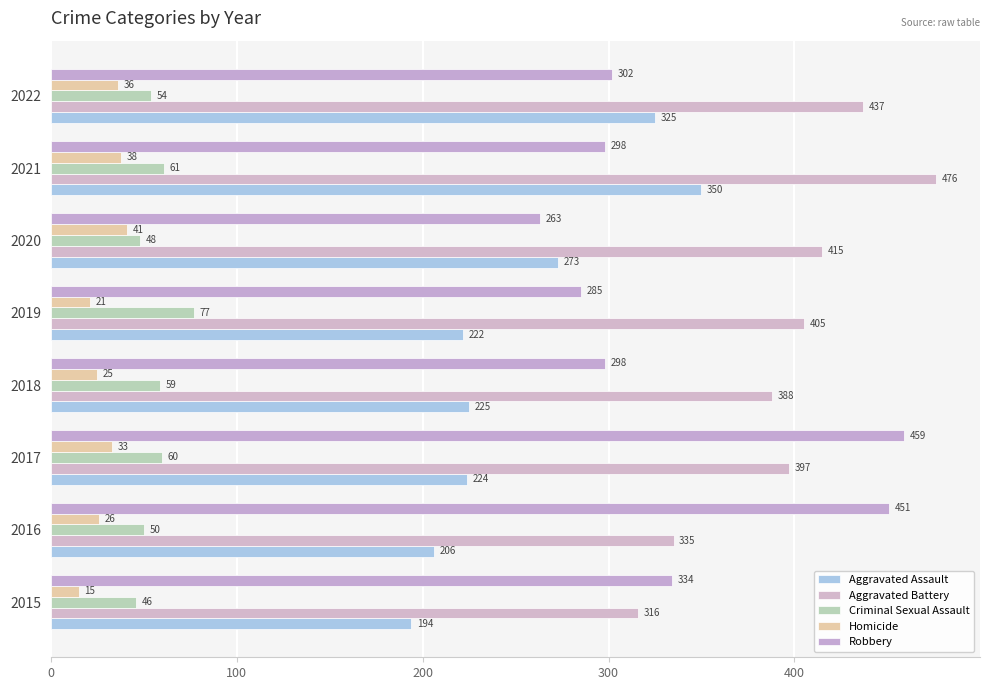

What is the lowest value of the Criminal Sexual Assault series?

46